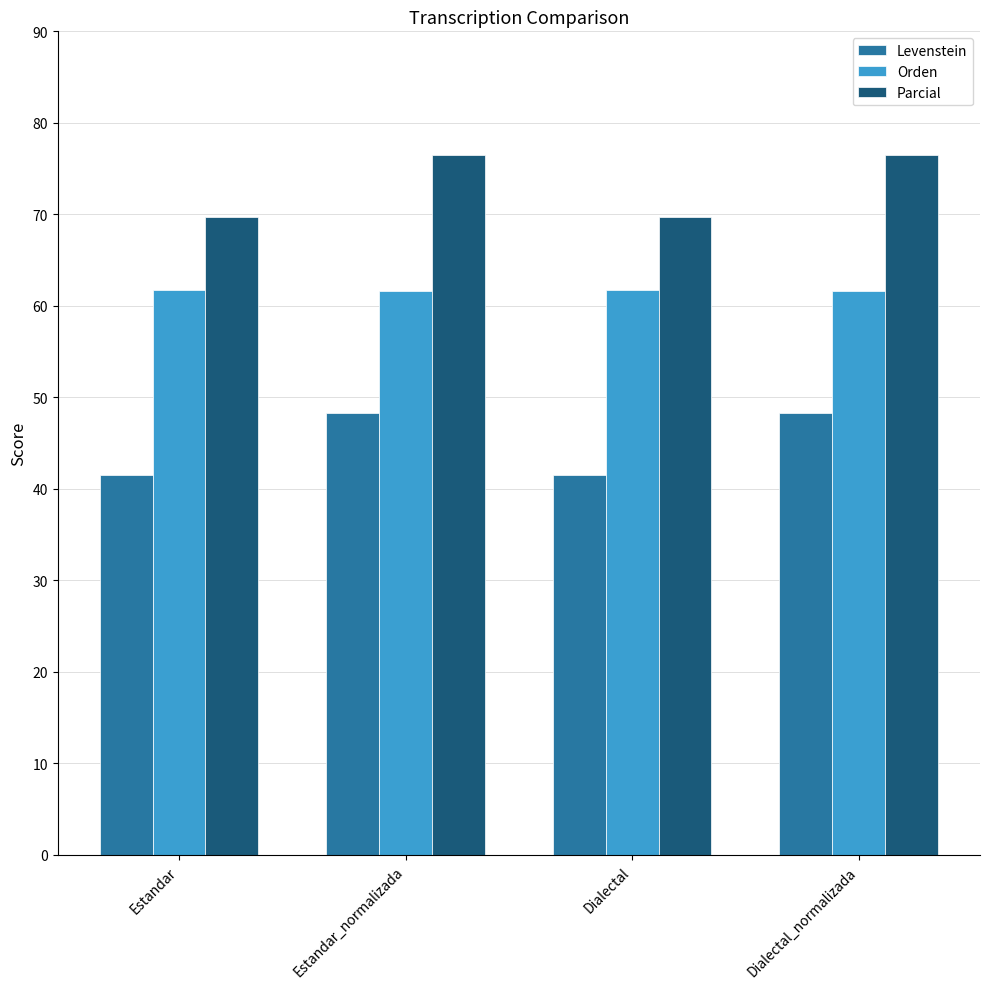

What value does the Levenstein series have at Dialectal?

41.5